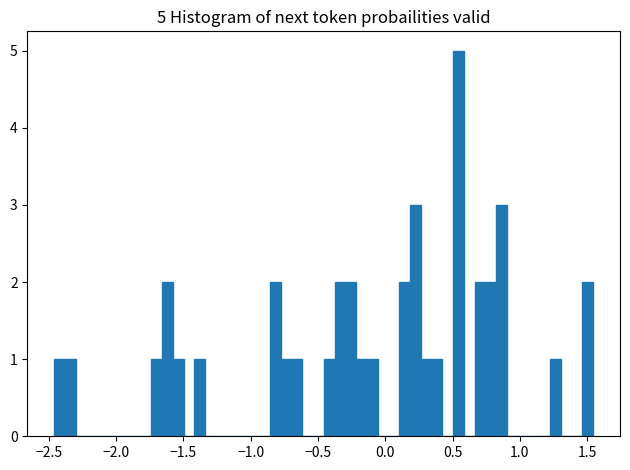

Around what value on the x-axis is the tallest bar? Give the approximate position of its centre, as read against the axis.

0.55